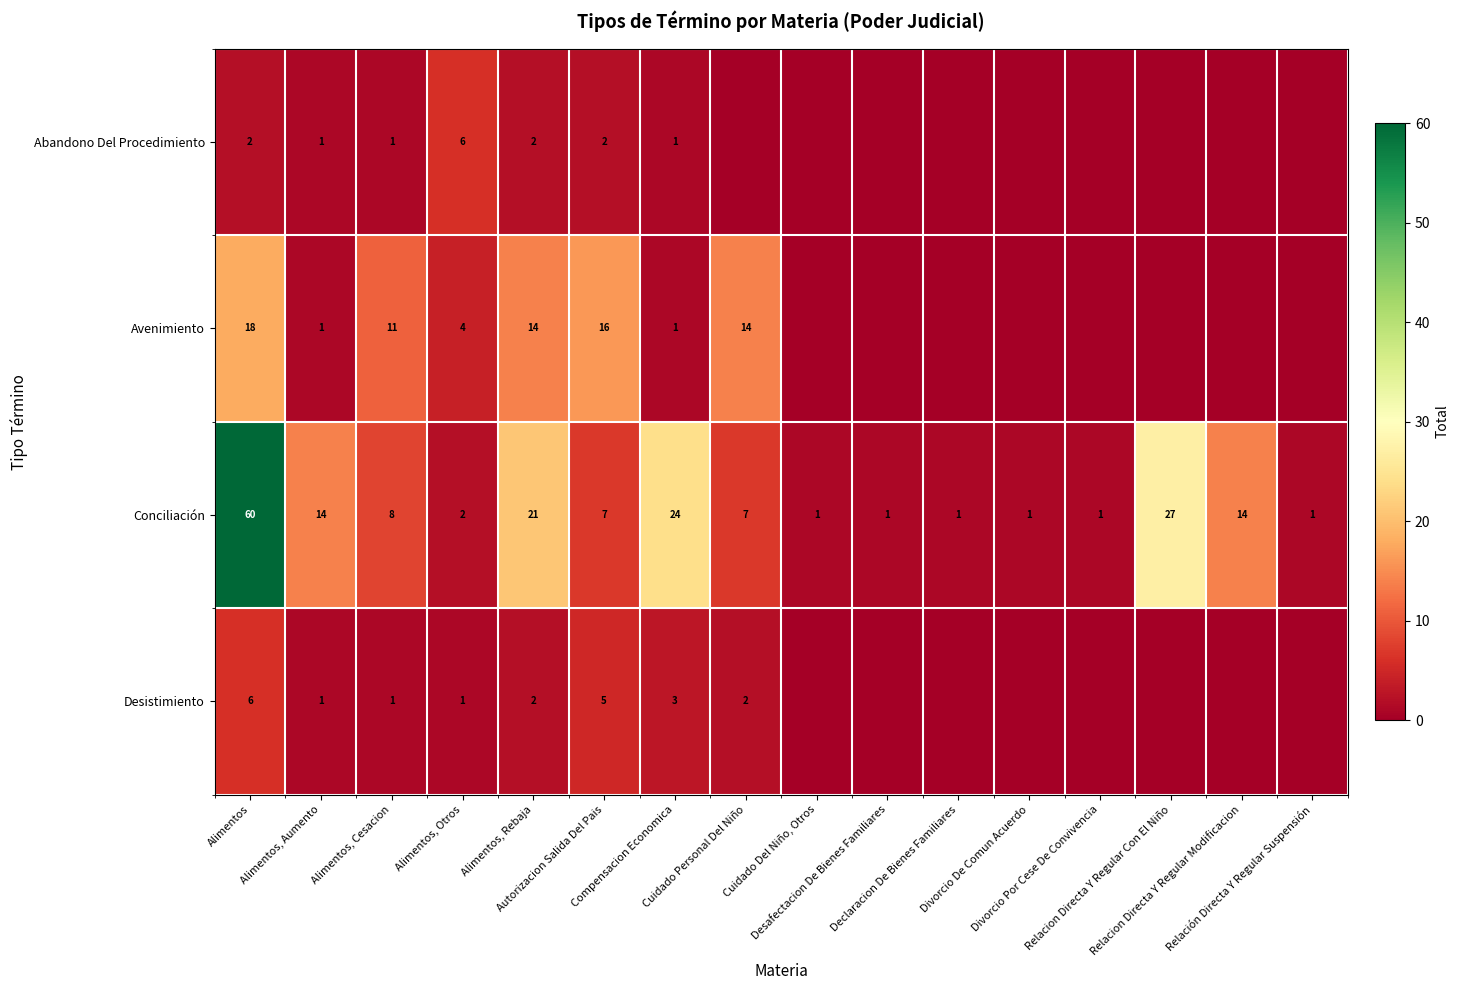

What is the sum of all Conciliación values?

190